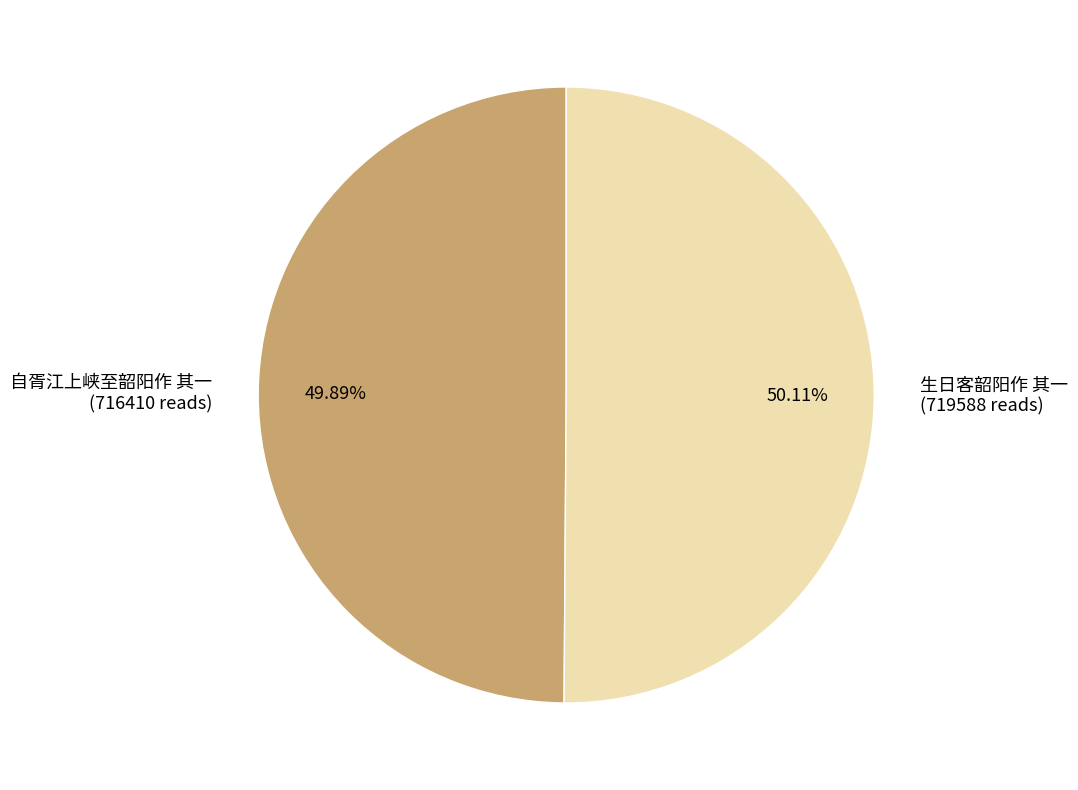

To the nearest percent, what is the combined percentage of 生日客韶阳作 其一 and 自胥江上峡至韶阳作 其一?

100%